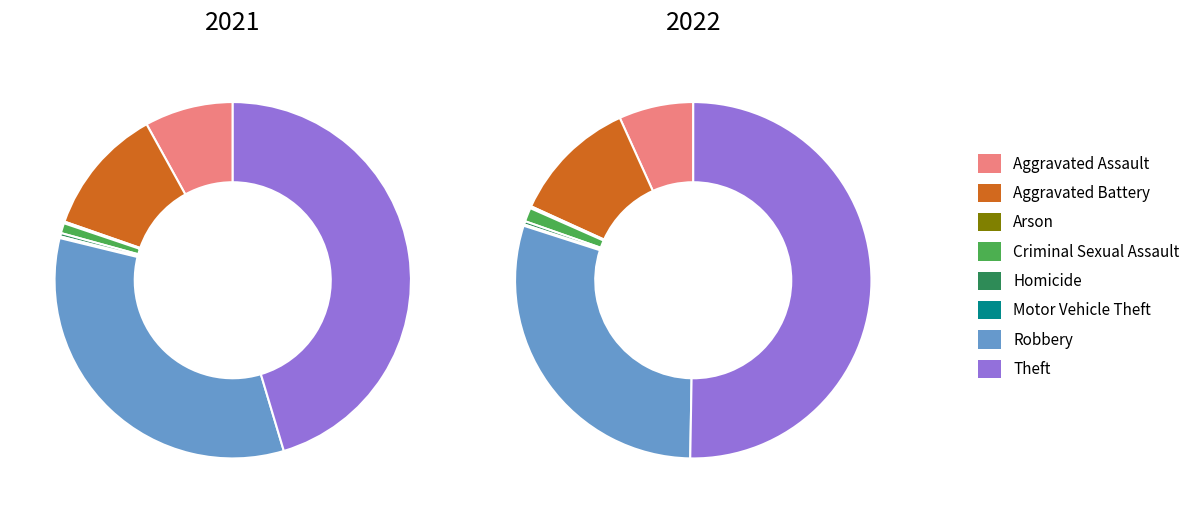

Combined, do values_2021 and 2 account for over 50%?

No